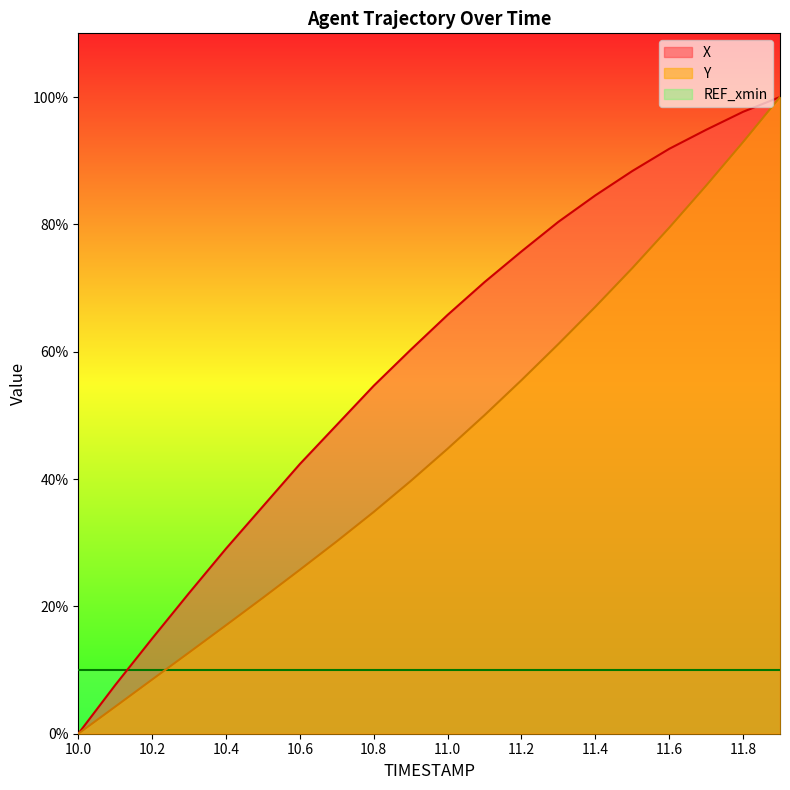

Between 10.4 and 11.8, which series saw the biggest shift?

Y